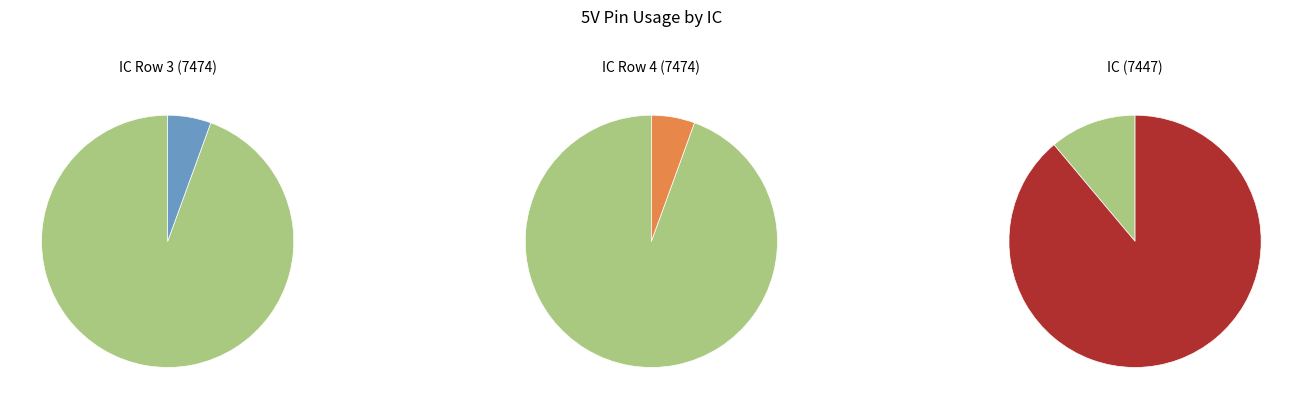

To the nearest percent, what is the combined percentage of 7474_a and 7474_b?

11%